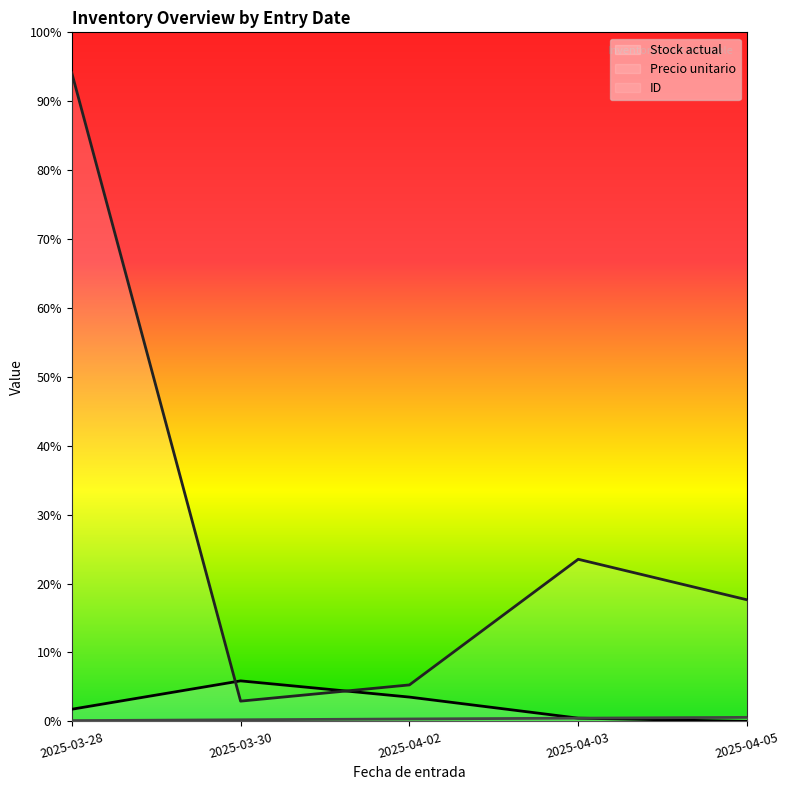

True or false: ID and Stock actual cross at least once.

False